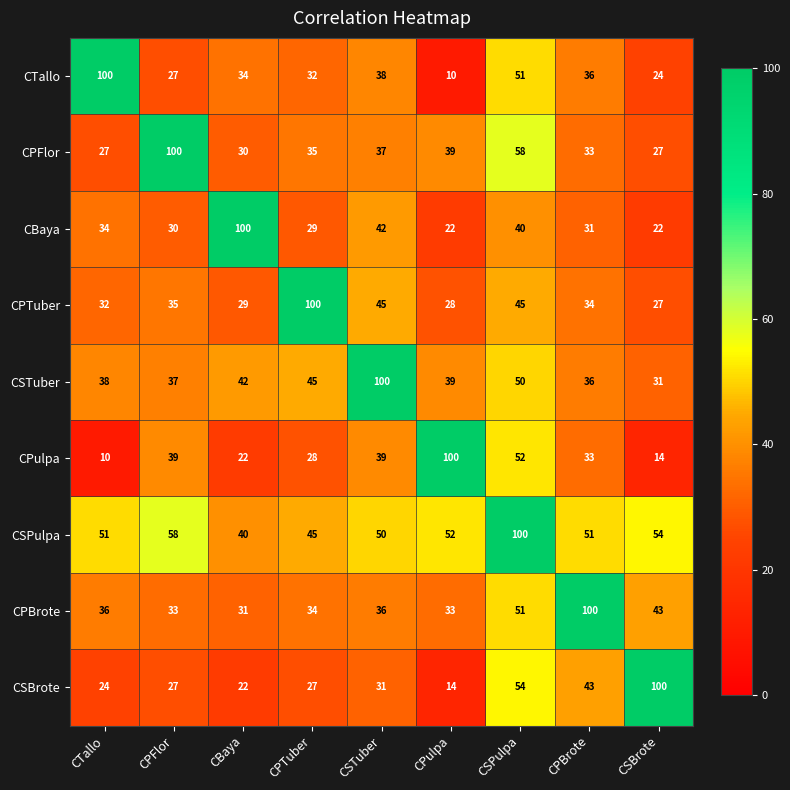

Which category has the lowest value in the CSTuber series?

CSBrote